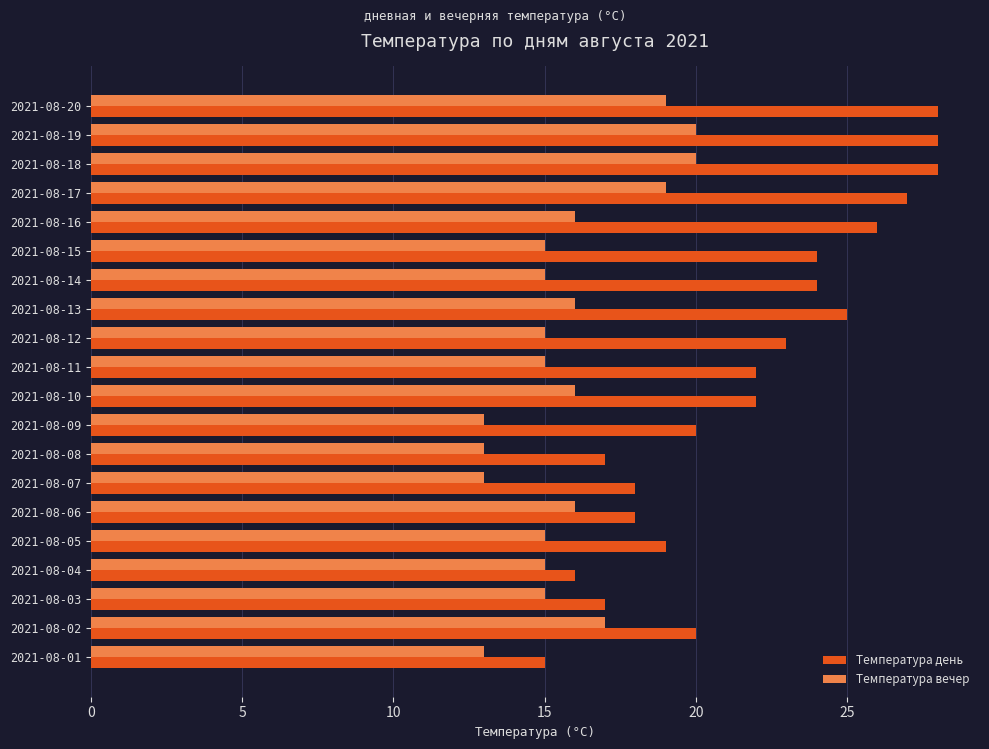

What is the lowest value of the Температура вечер series?

13